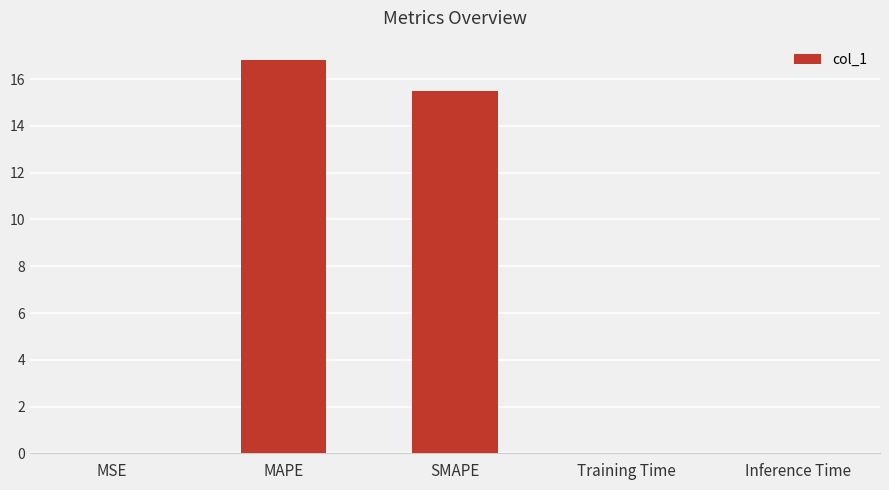

True or false: the data shows 15.5 at SMAPE.

True